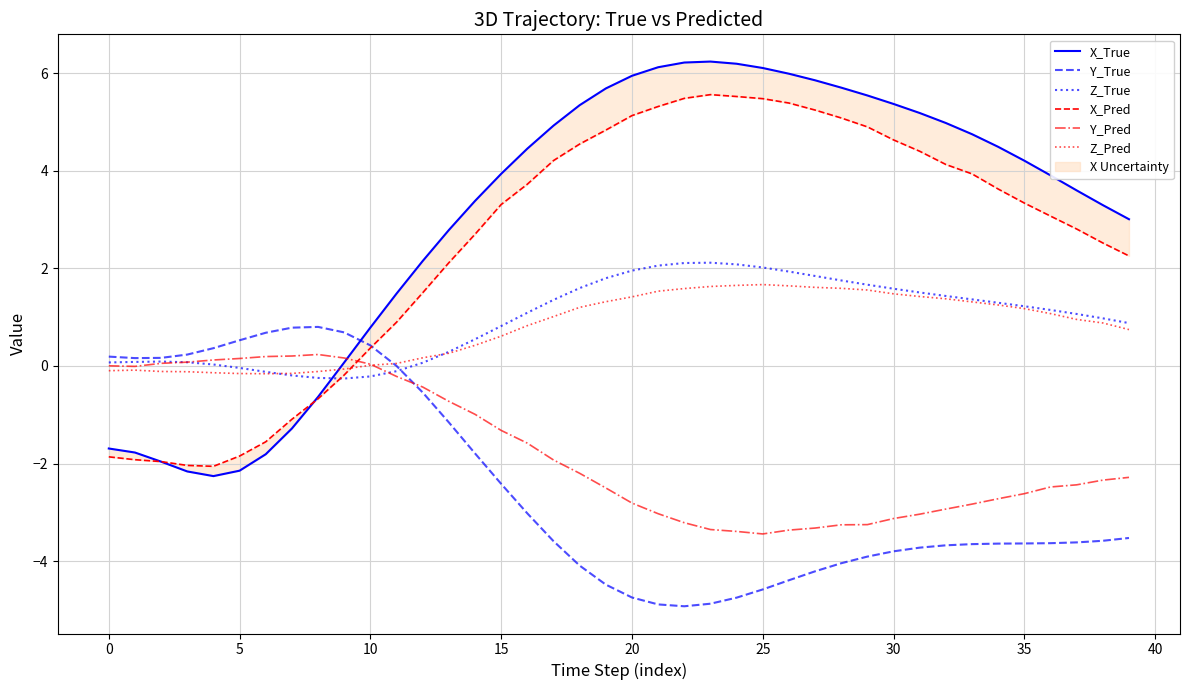

What is the label of the 29th point from the left?

28